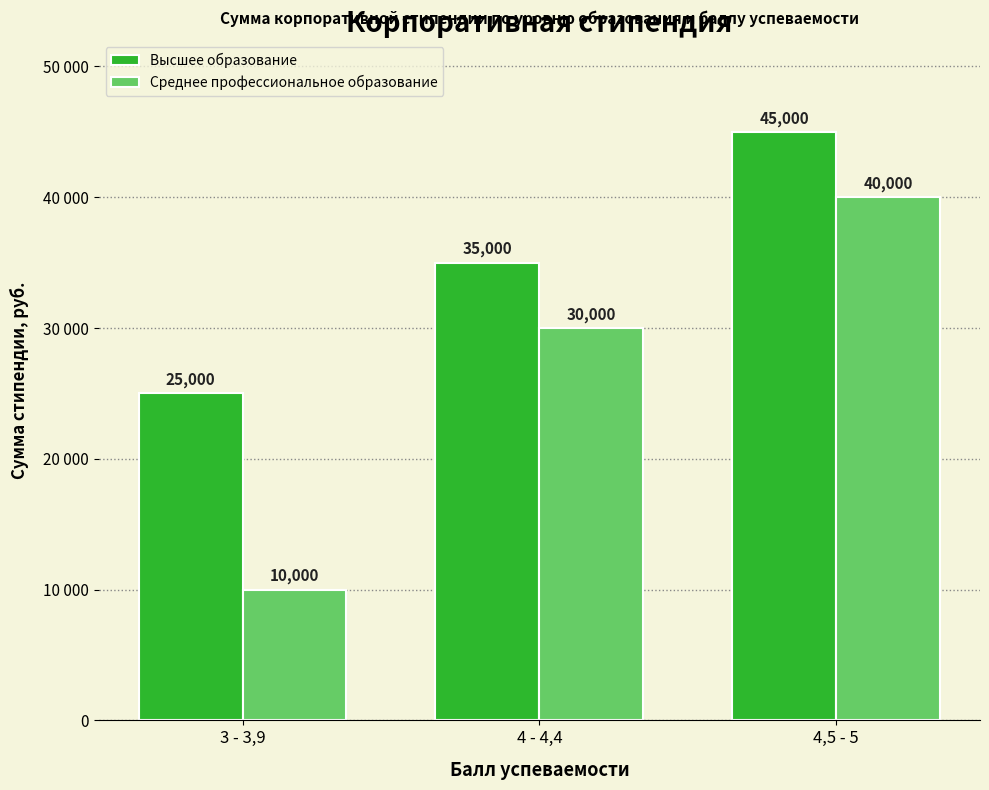

Are the bars horizontal?

No